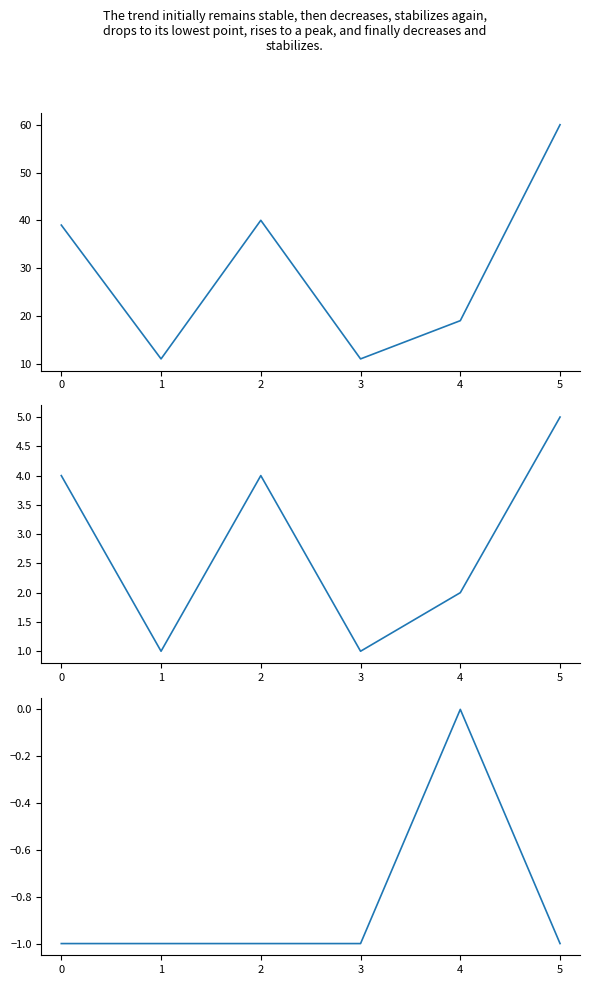

Reading left to right, transcribe all the data shown in this chart.

LOC: 39	11	40	11	19	60
NOM: 4	1	4	1	2	5
LCOM: -1	-1	-1	-1	0	-1